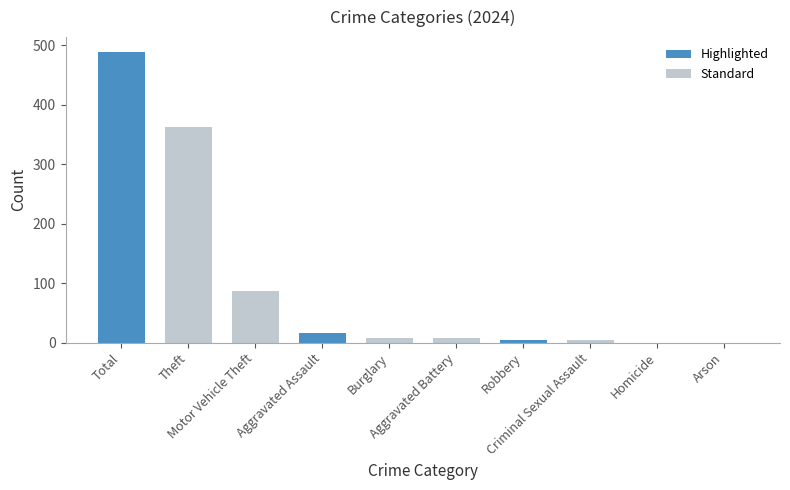

What is the average value?

98